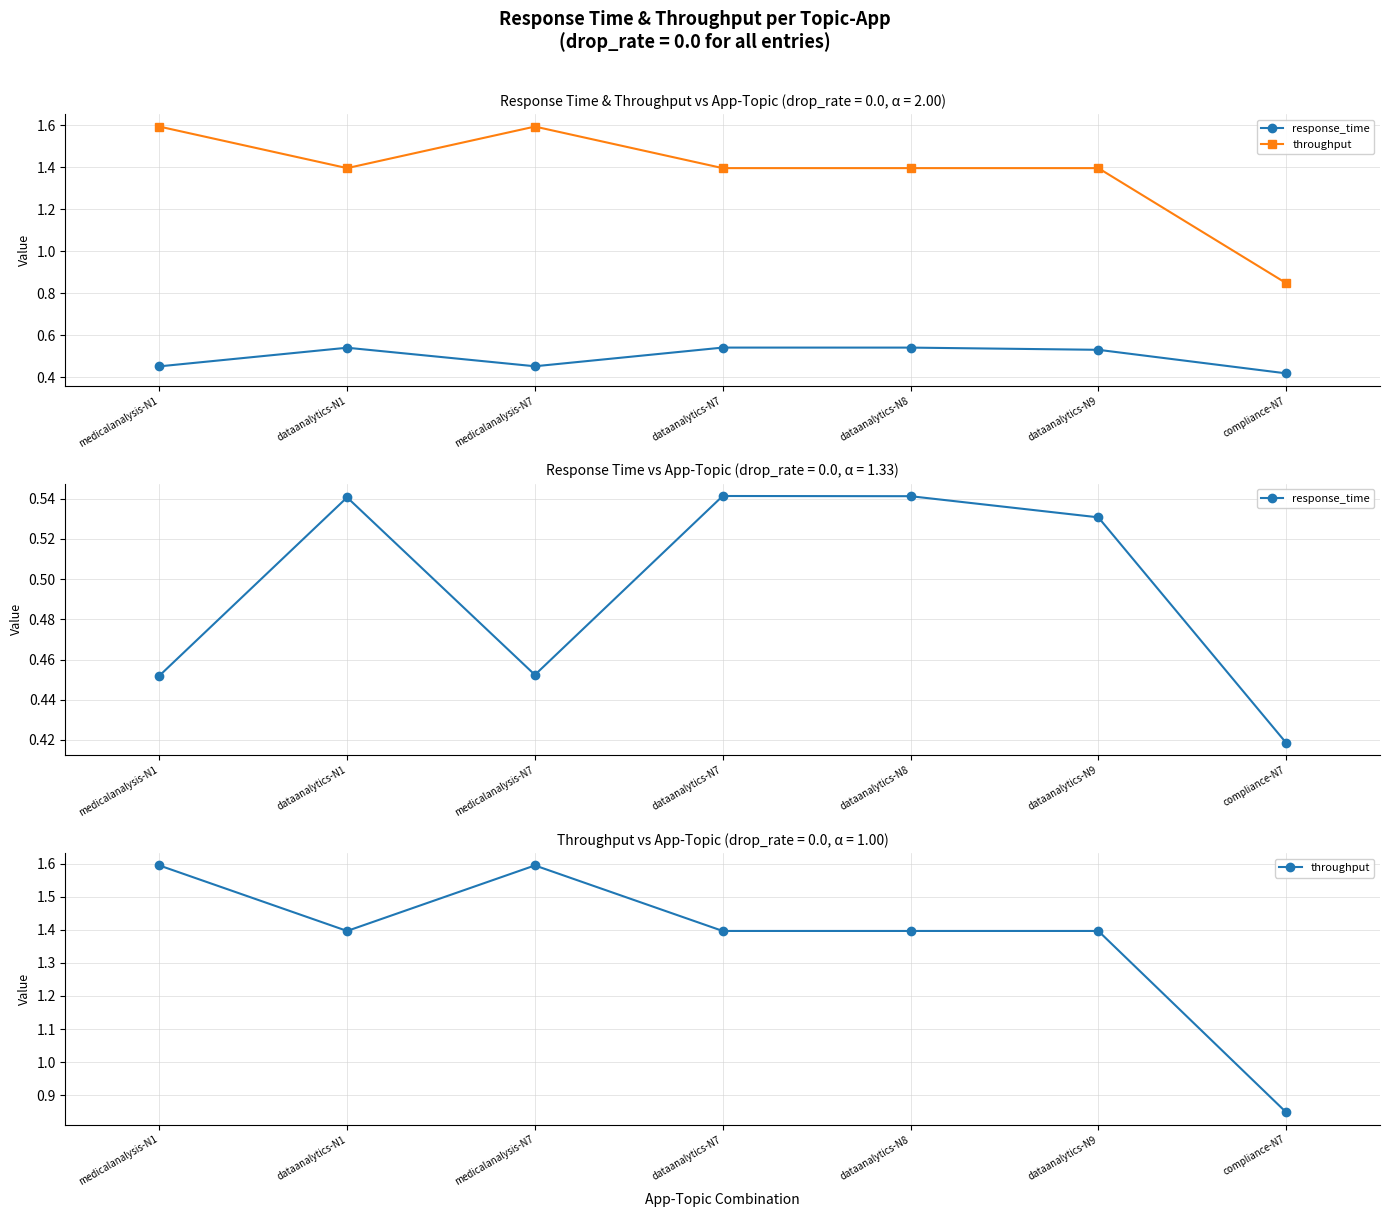

List the labels in order of throughput value, smallest first.

compliance-N7, dataanalytics-N1, dataanalytics-N7, dataanalytics-N8, dataanalytics-N9, medicalanalysis-N1, medicalanalysis-N7